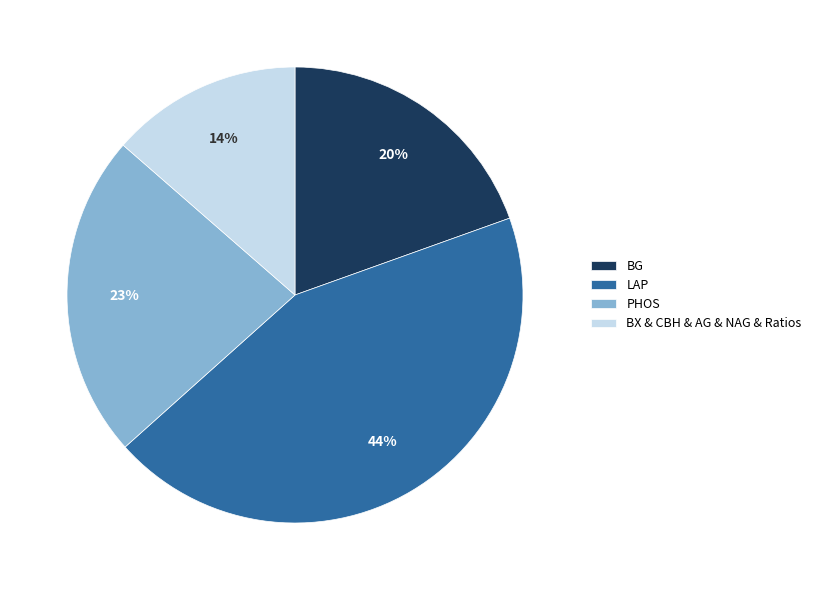

Is BG the majority of the pie?

No